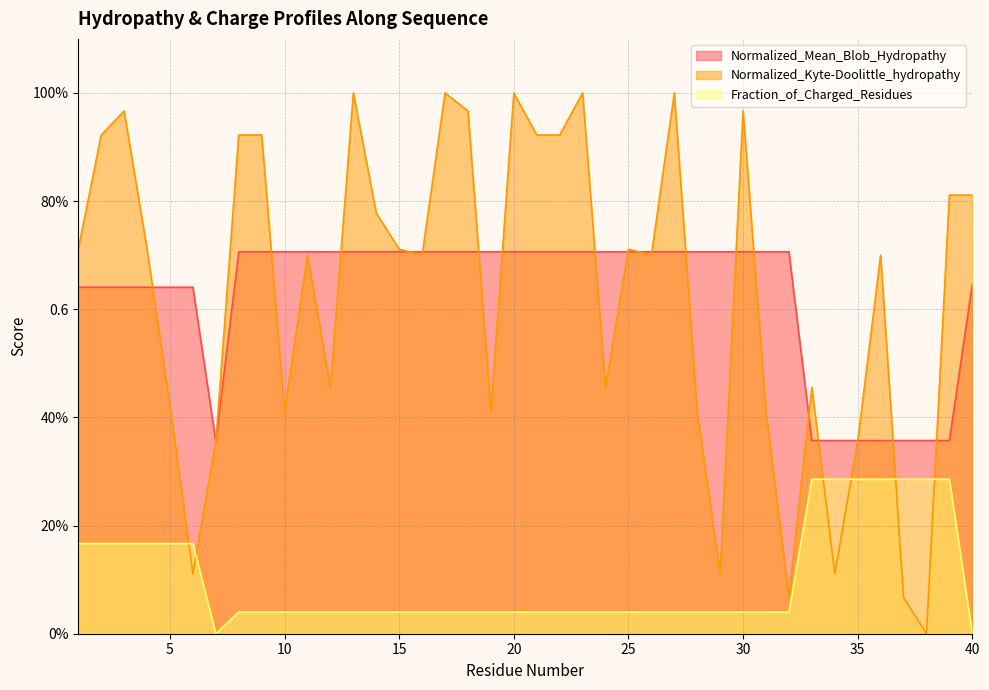

How many distinct data groups are displayed?

3